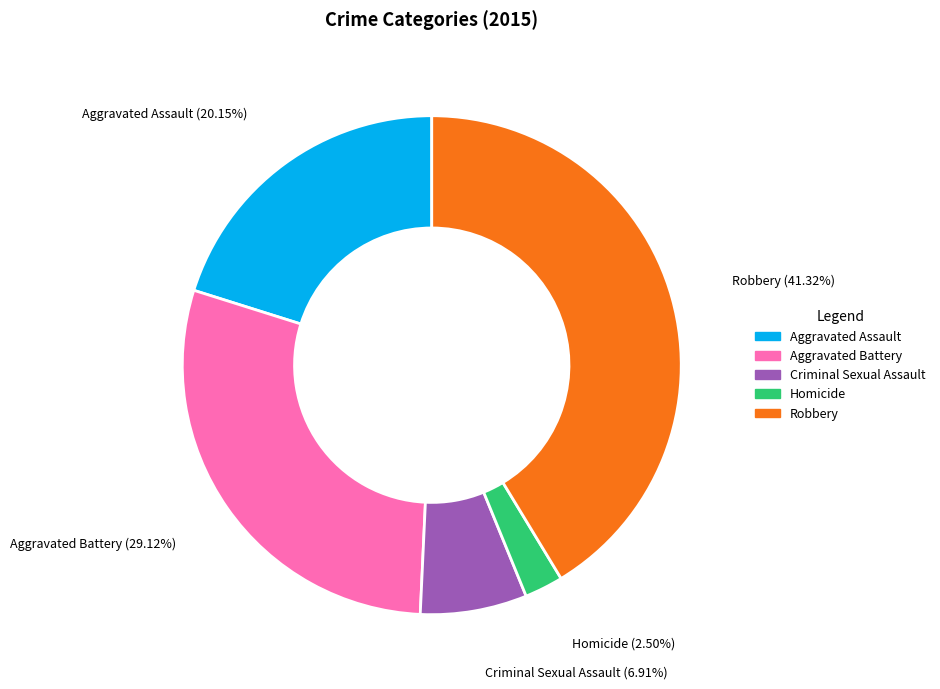

To the nearest percent, what is the difference between the largest and smallest slice percentages?

39%